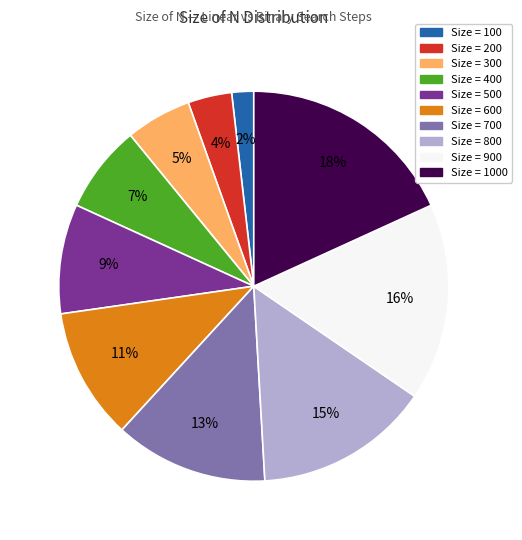

Does any single category account for the majority?

No